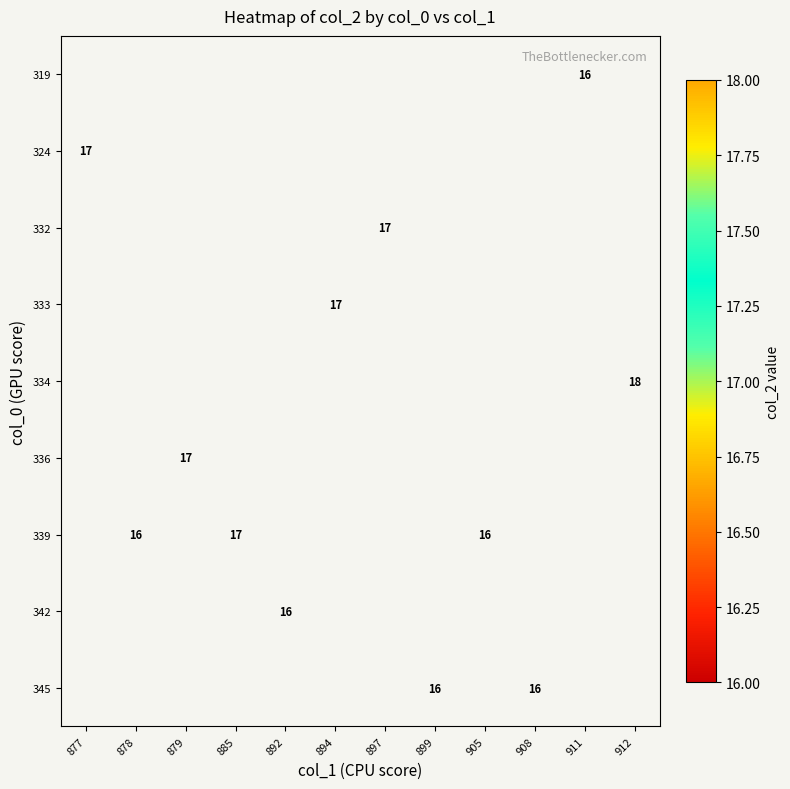

How many series are shown in this chart?

9